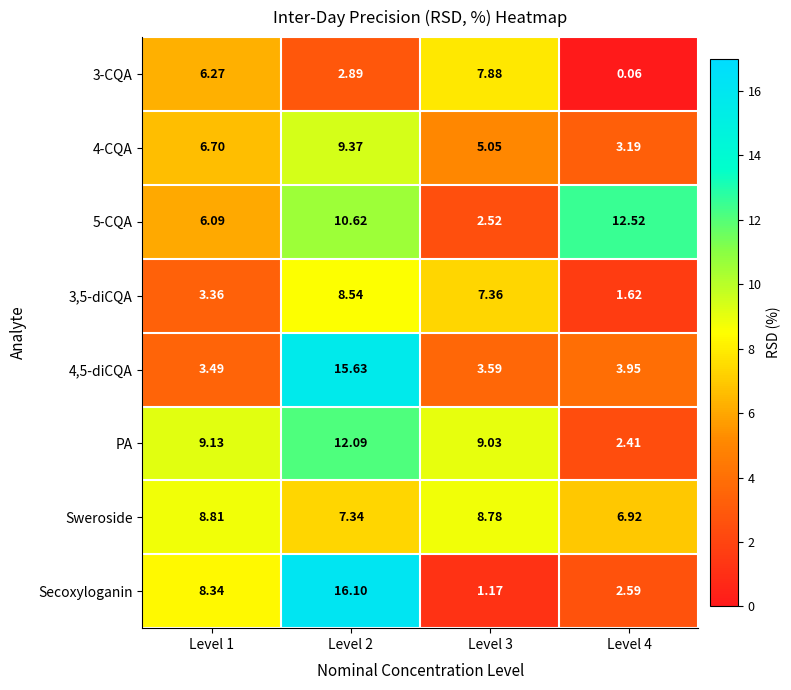

Which series has the largest total across all categories?

PA